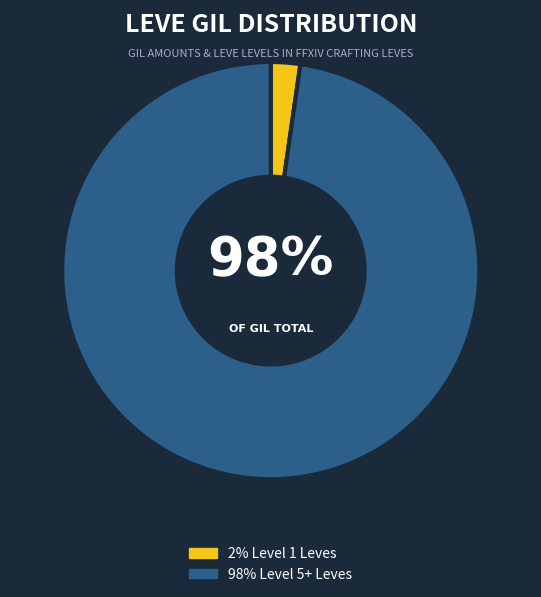

Is it true that Stablehand's Hat is 17% of the pie?

False